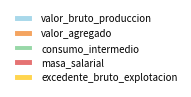

The valor_agregado slice represents 37% of the pie. True or false?

False